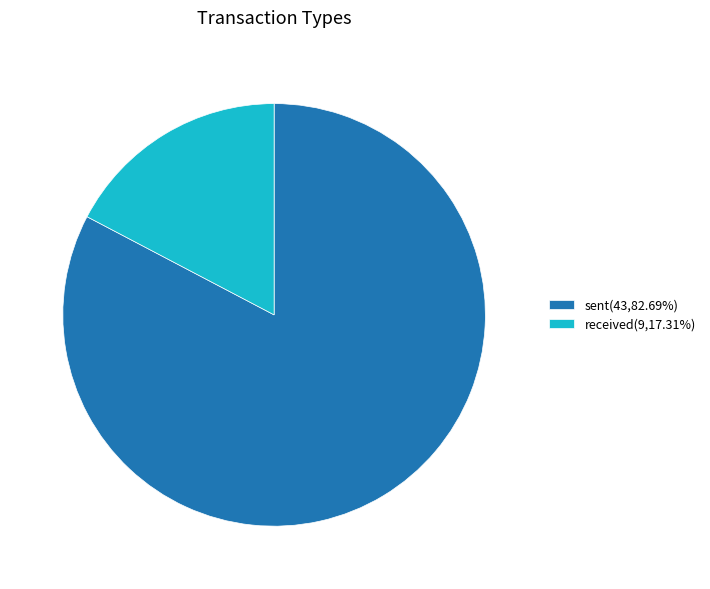

Which slice represents more than half of the pie?

sent